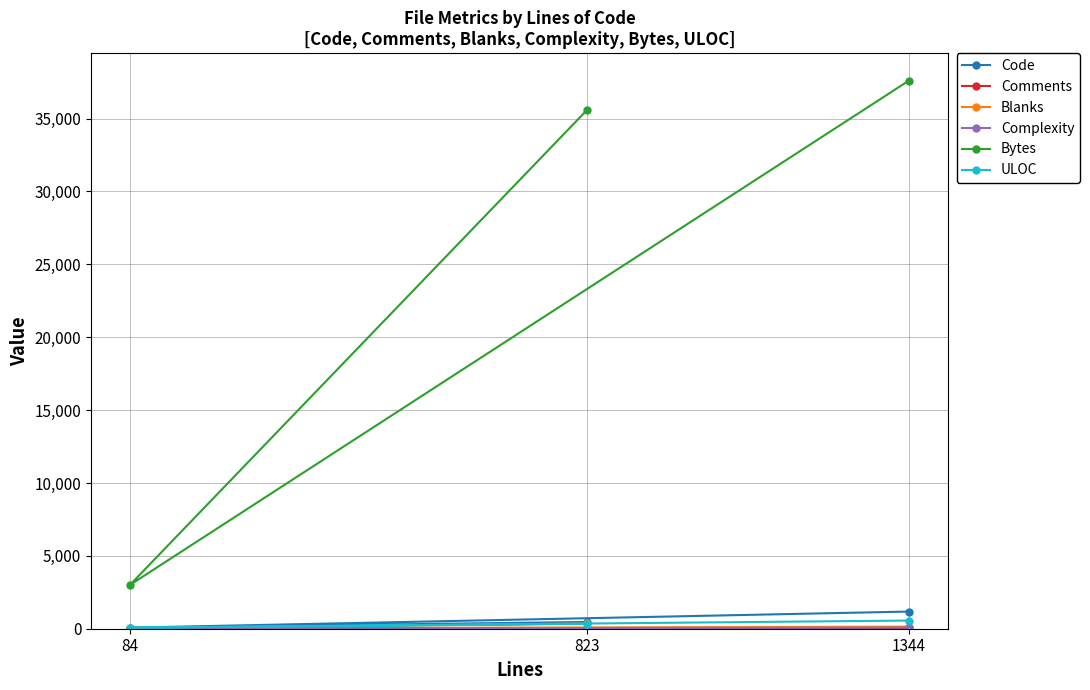

Is it true that ULOC equals 560 at 1344?

True